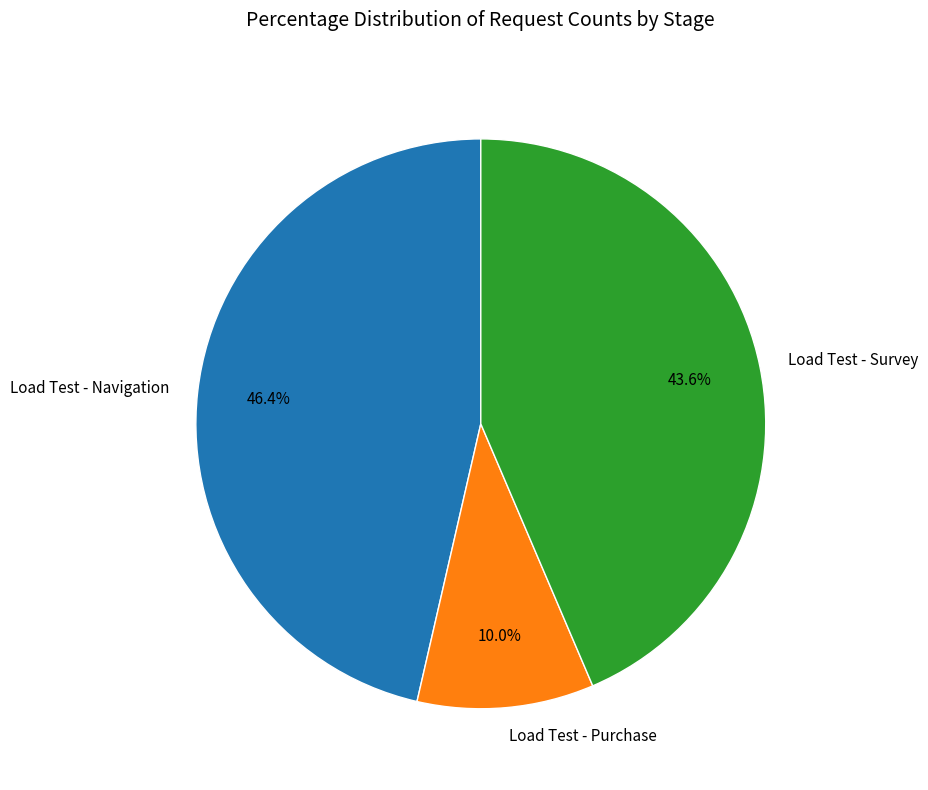

Between Load Test - Survey and Load Test - Navigation, which is larger?

Load Test - Navigation